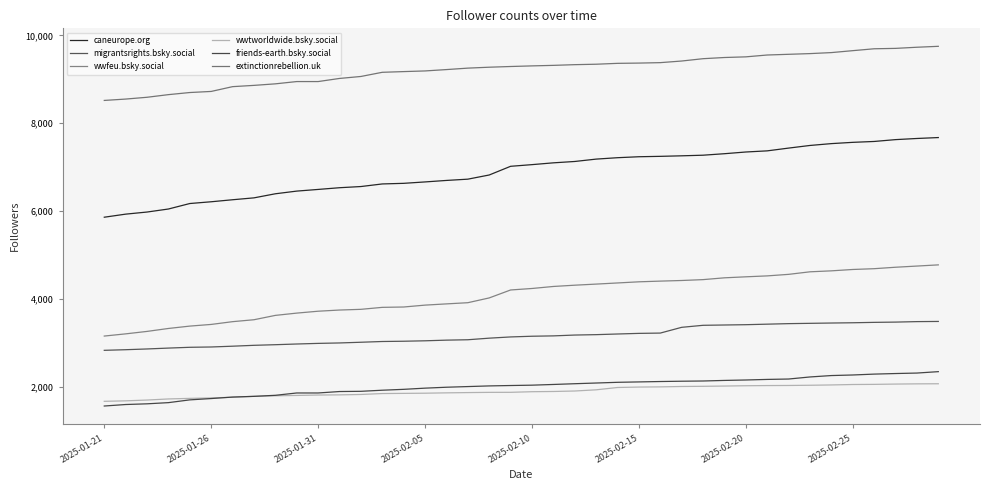

Does the chart display data point markers on the line(s)?

No